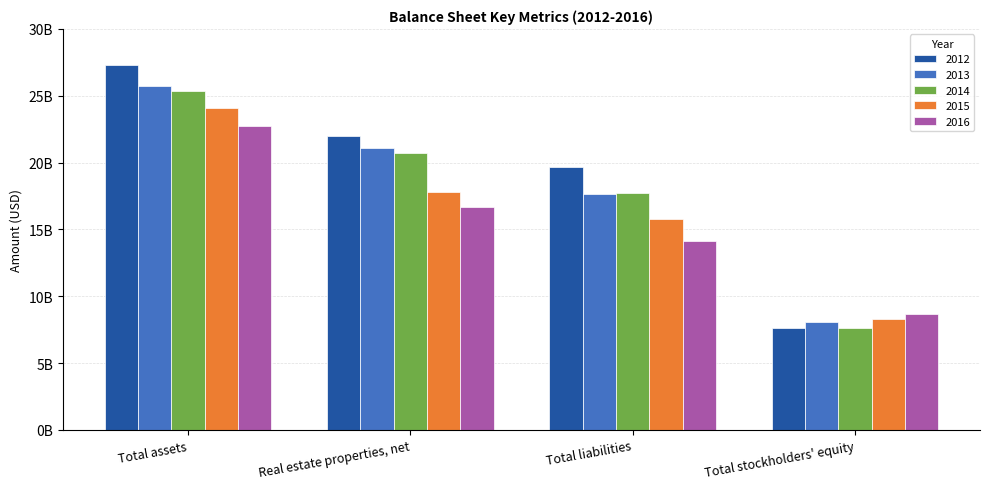

Does the chart contain any negative values?

No